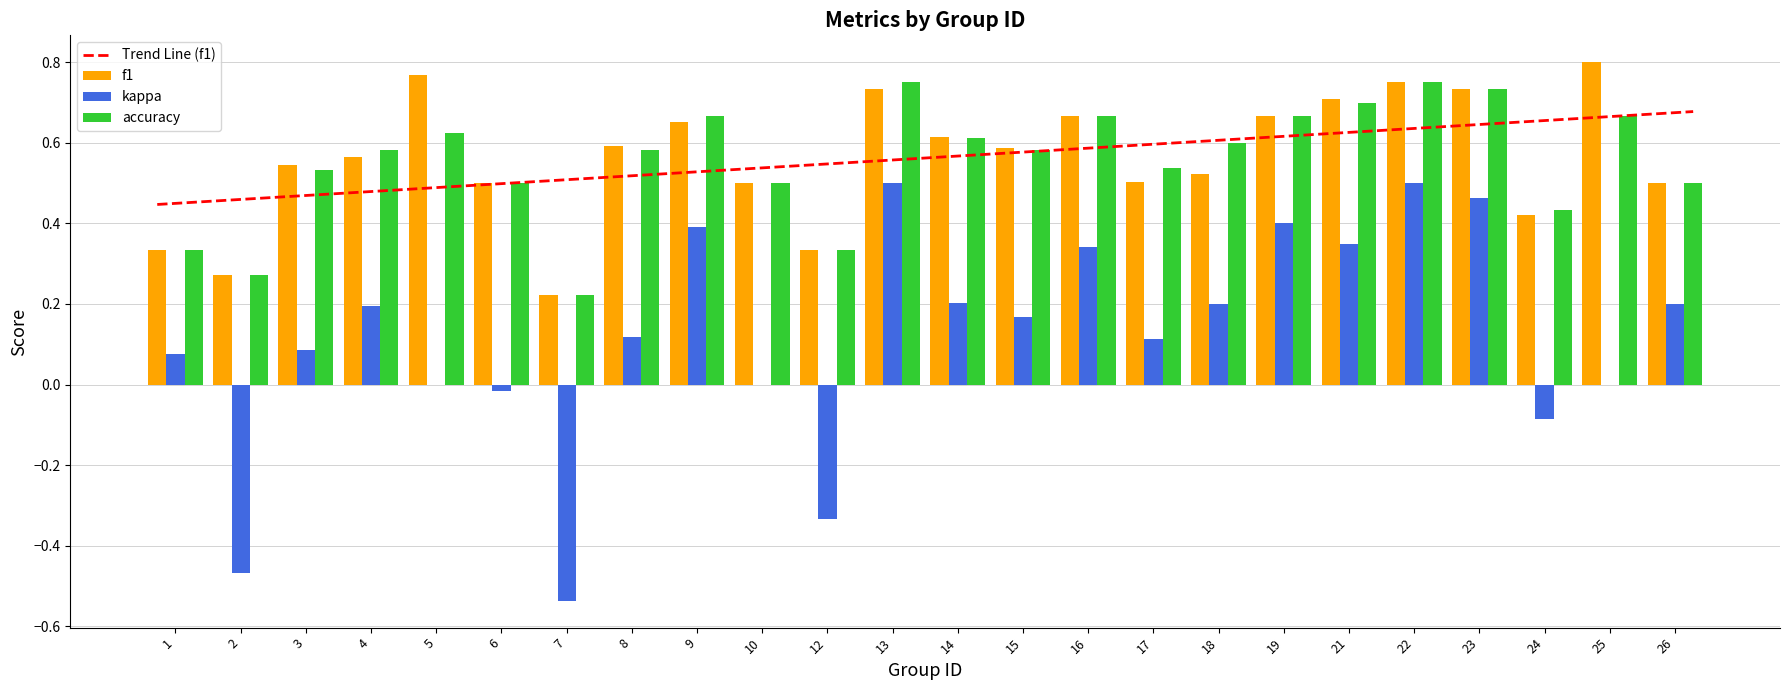

Reading left to right, extract all data points from this chart.

f1: 0.3	0.3	0.5	0.6	0.8	0.5	0.2	0.6	0.7	0.5	0.3	0.7	0.6	0.6	0.7	0.5	0.5	0.7	0.7	0.8	0.7	0.4	0.8	0.5
kappa: 0.1	-0.5	0.1	0.2	0.0	-0.0	-0.5	0.1	0.4	0.0	-0.3	0.5	0.2	0.2	0.3	0.1	0.2	0.4	0.3	0.5	0.5	-0.1	0.0	0.2
accuracy: 0.3	0.3	0.5	0.6	0.6	0.5	0.2	0.6	0.7	0.5	0.3	0.8	0.6	0.6	0.7	0.5	0.6	0.7	0.7	0.8	0.7	0.4	0.7	0.5